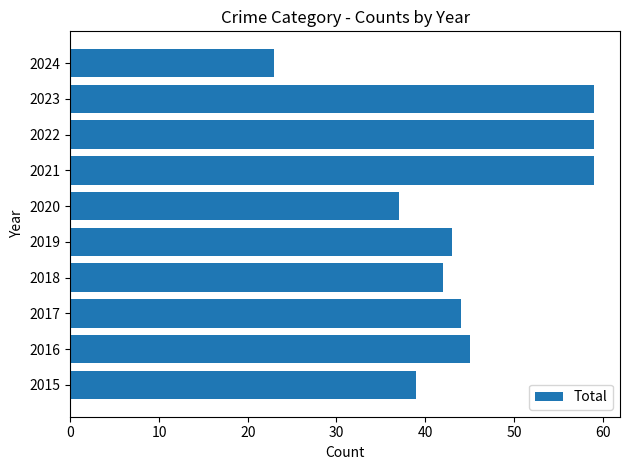

What is the difference between the maximum and minimum values?

36